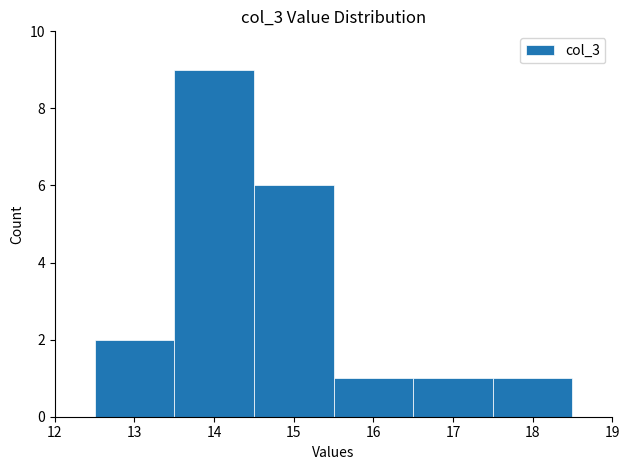

Reading left to right, list every bar in this chart as the range it spans on the x-axis followed by its height. The values are not printed on the chart, so give them approximately, as read against the axis.

12.5 to 13.5: 2
13.5 to 14.5: 9
14.5 to 15.5: 6
15.5 to 16.5: 1
16.5 to 17.5: 1
17.5 to 18.5: 1